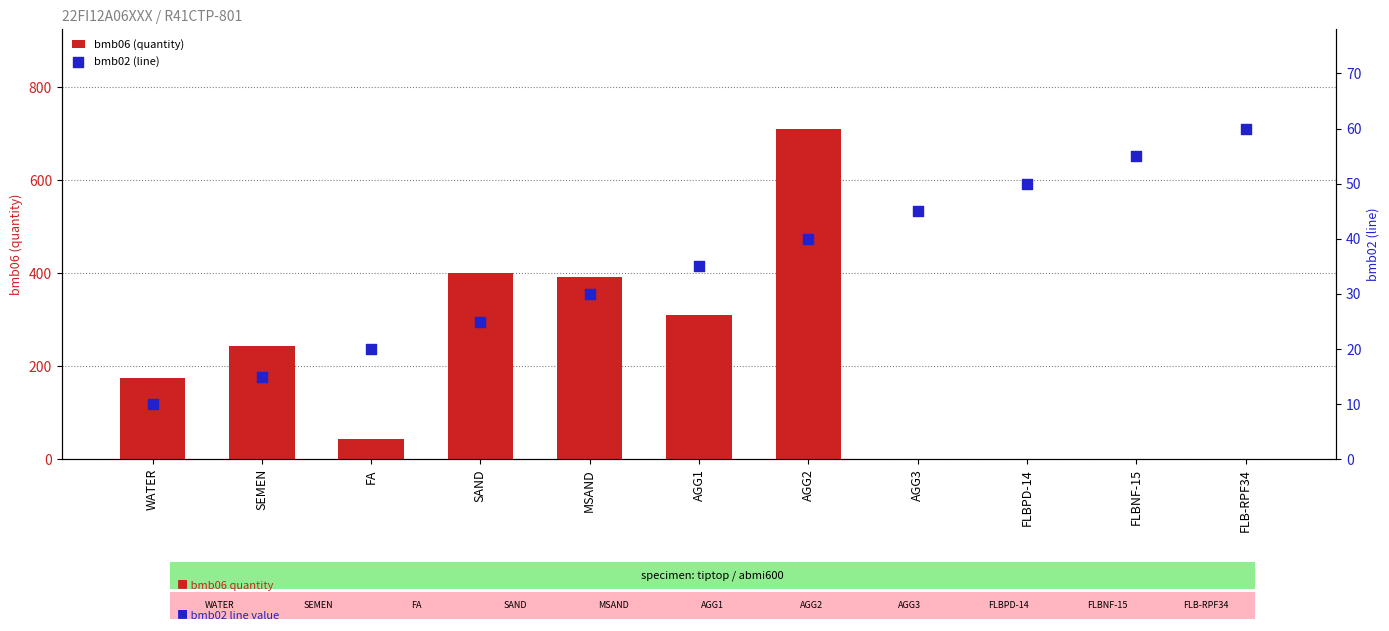

Which series contains the lowest Y value?

bmb06 (quantity)